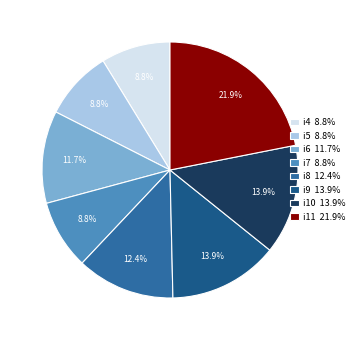

The i6 slice represents 12% of the pie. True or false?

True